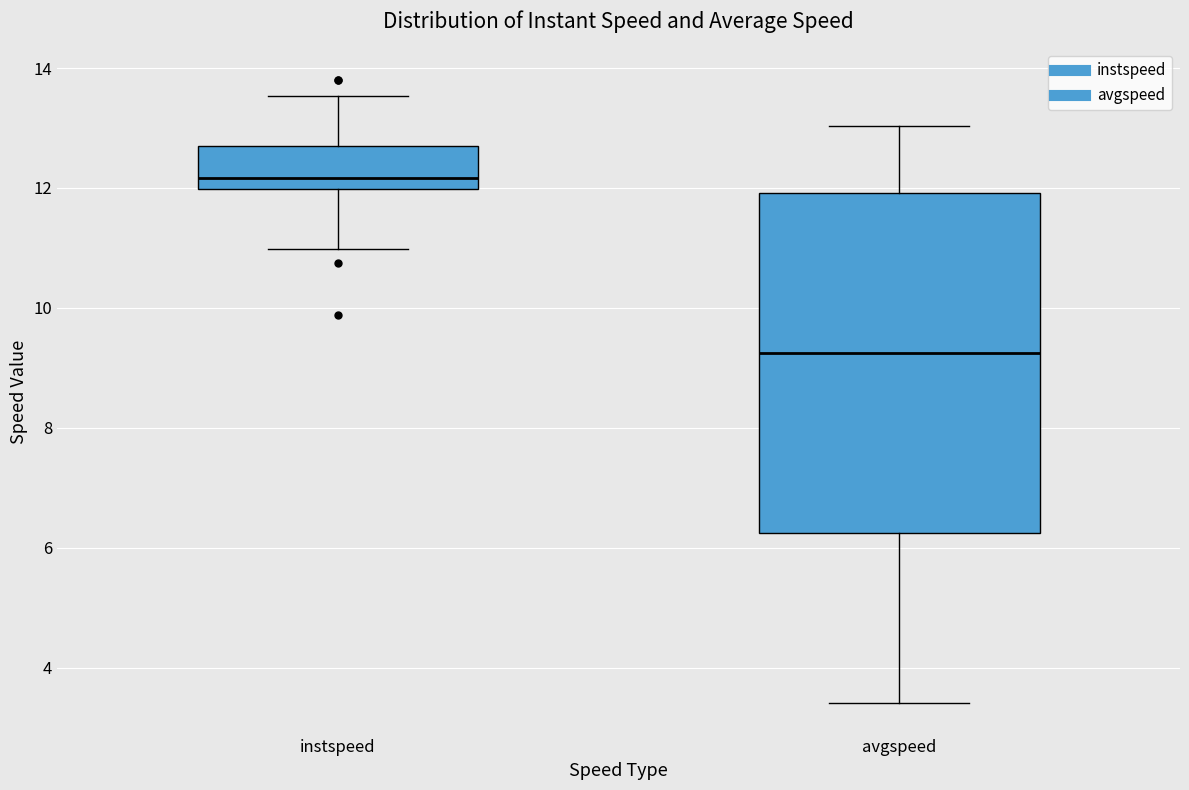

Which box has the lowest median line?

avgspeed